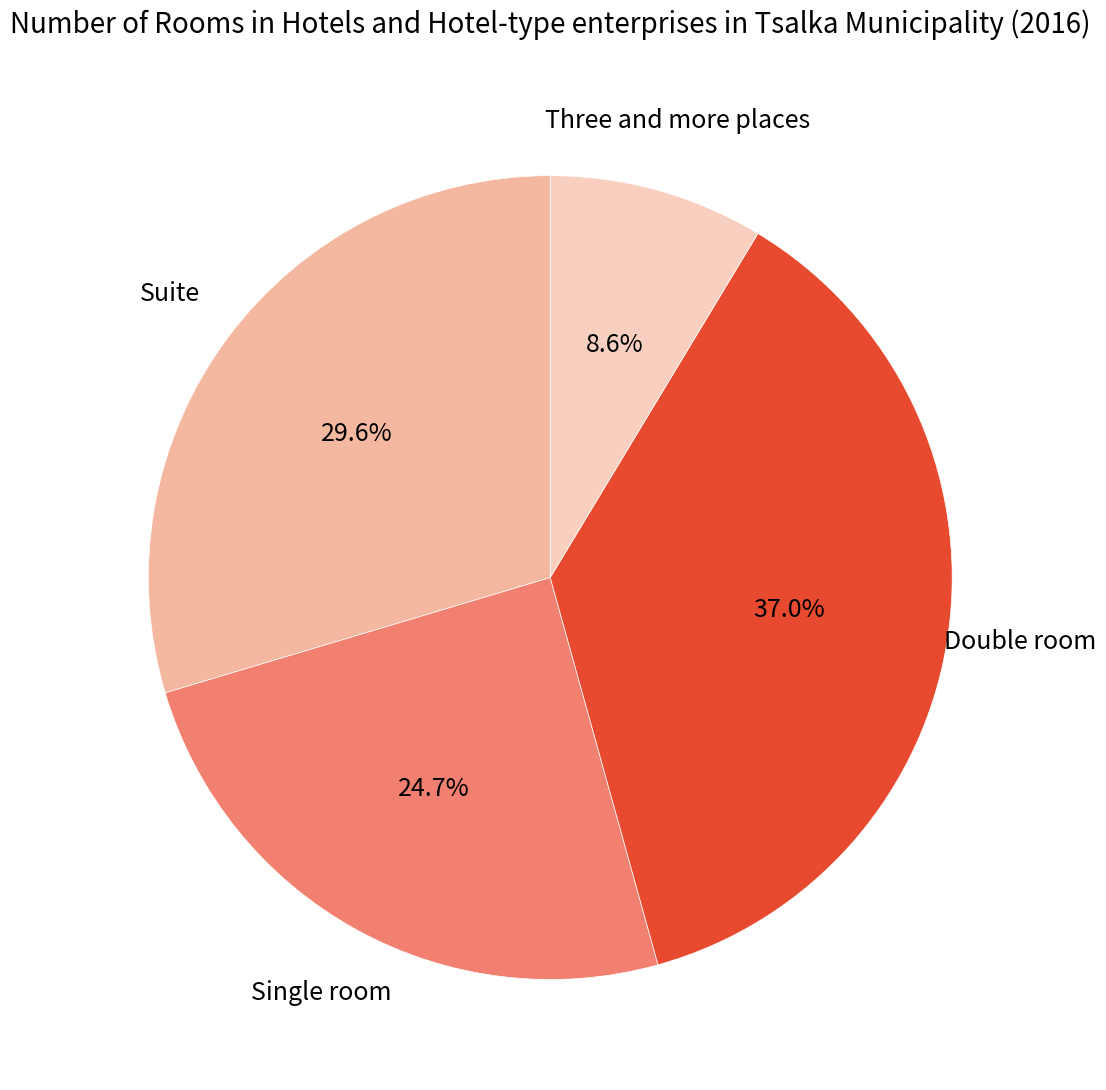

How many segments does this pie chart have?

4